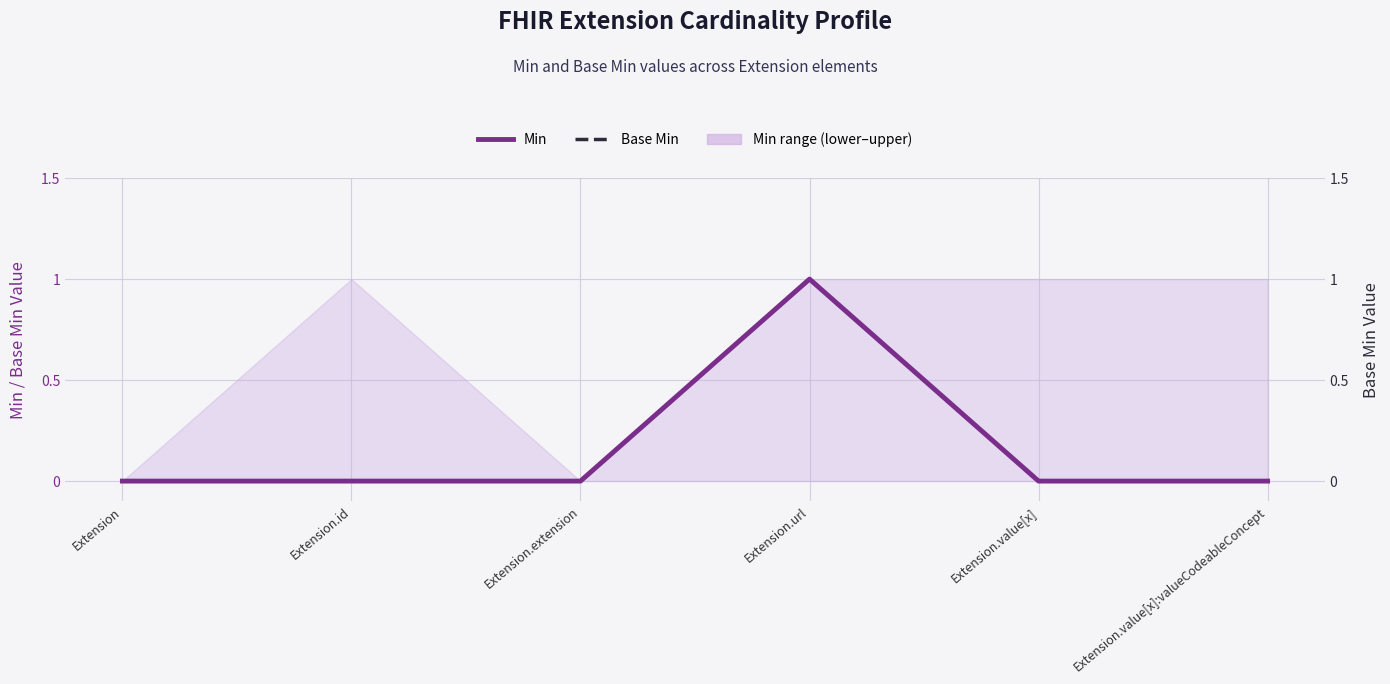

At which label does Min reach its minimum?

Extension